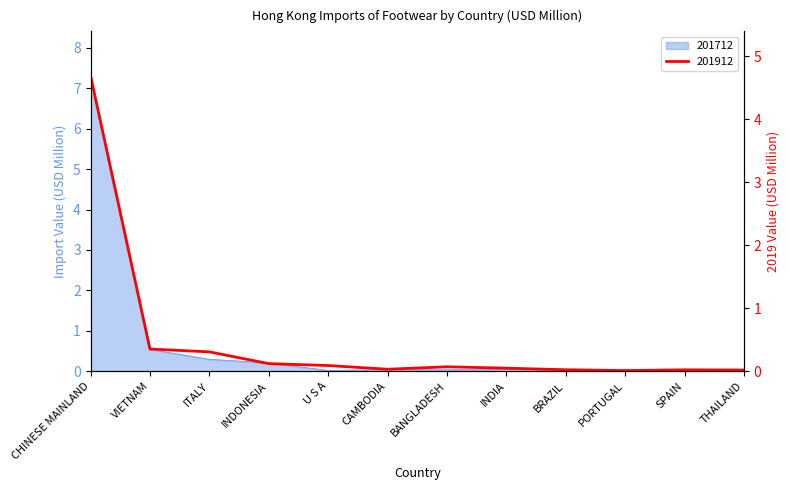

At which category is the sum across all series the highest?

CHINESE MAINLAND